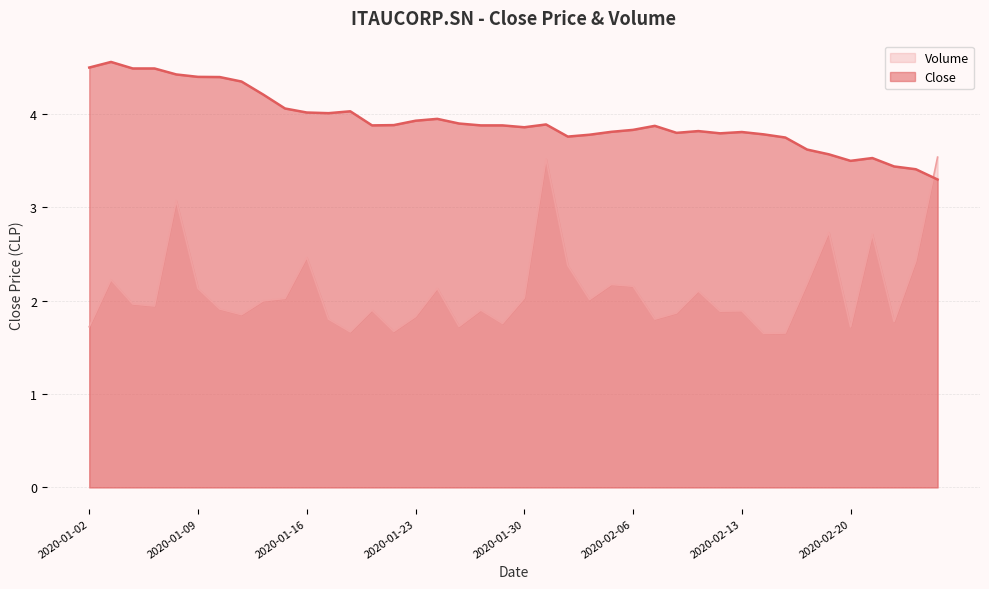

How many lines are shown in the chart?

2